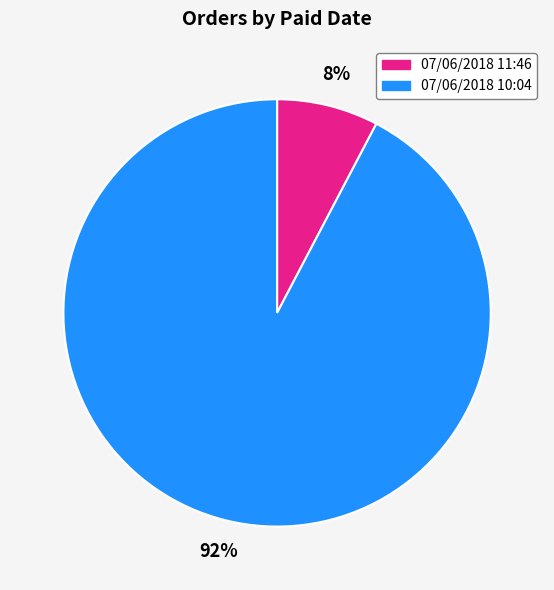

Which slice is the smallest?

07/06/2018 11:46